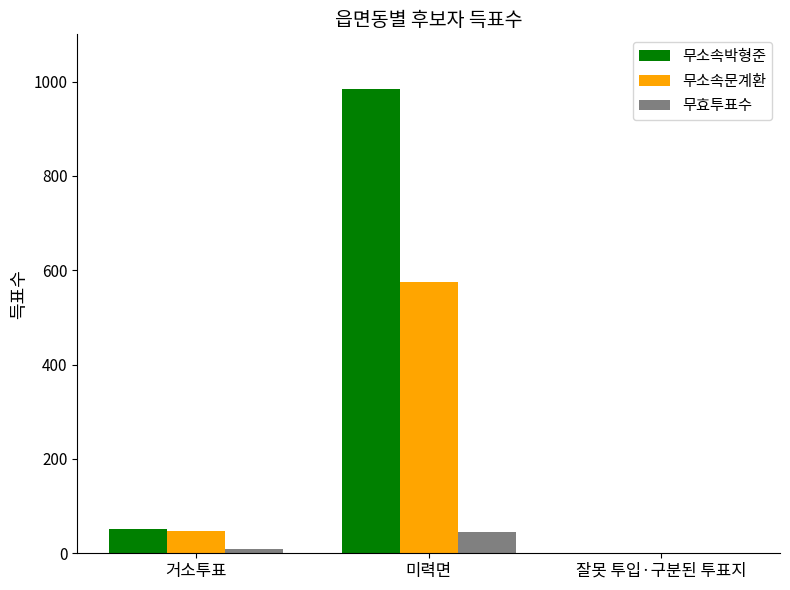

What is the sum of all 무소속문계환 values?

623